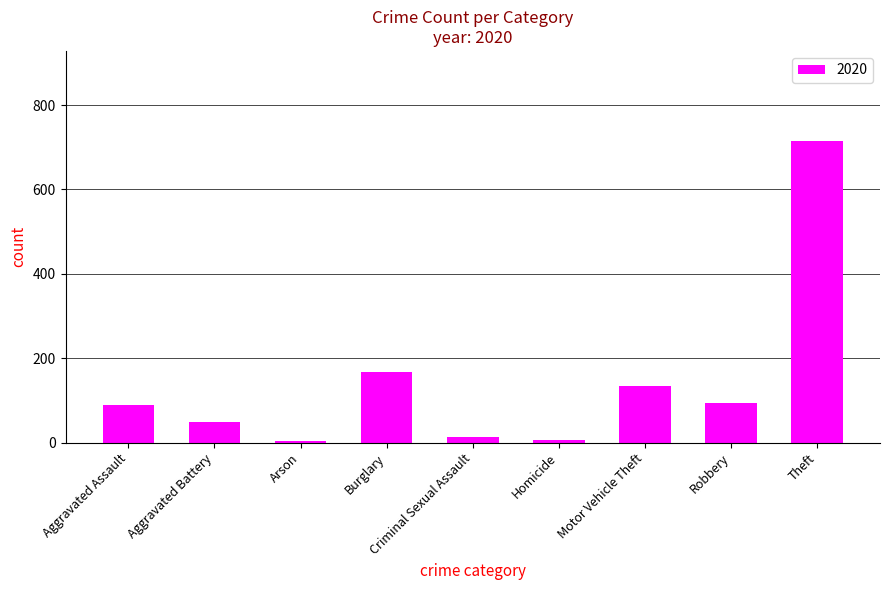

True or false: the data shows 714 at Theft.

True